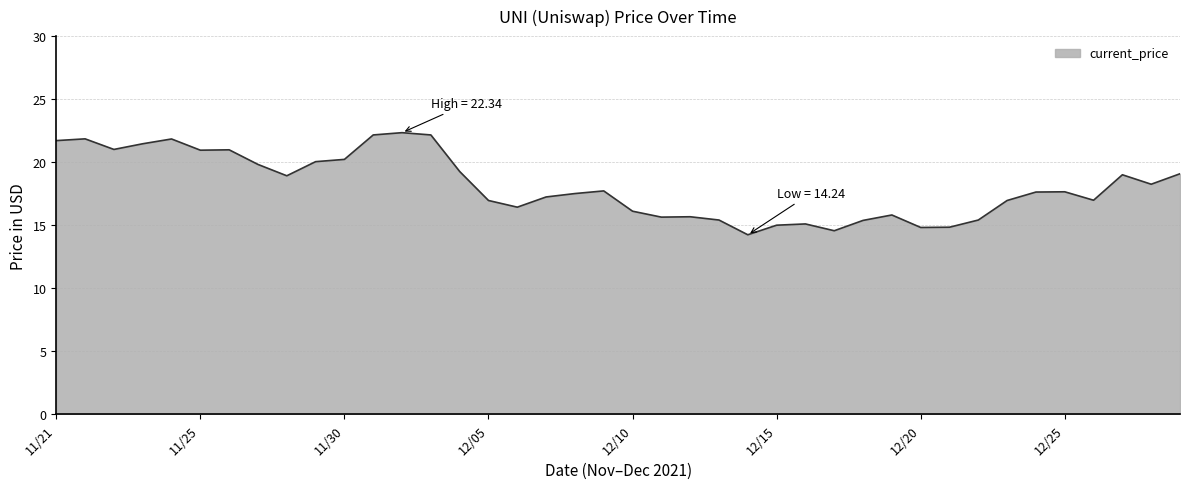

What is the difference between the maximum and minimum values?

8.1